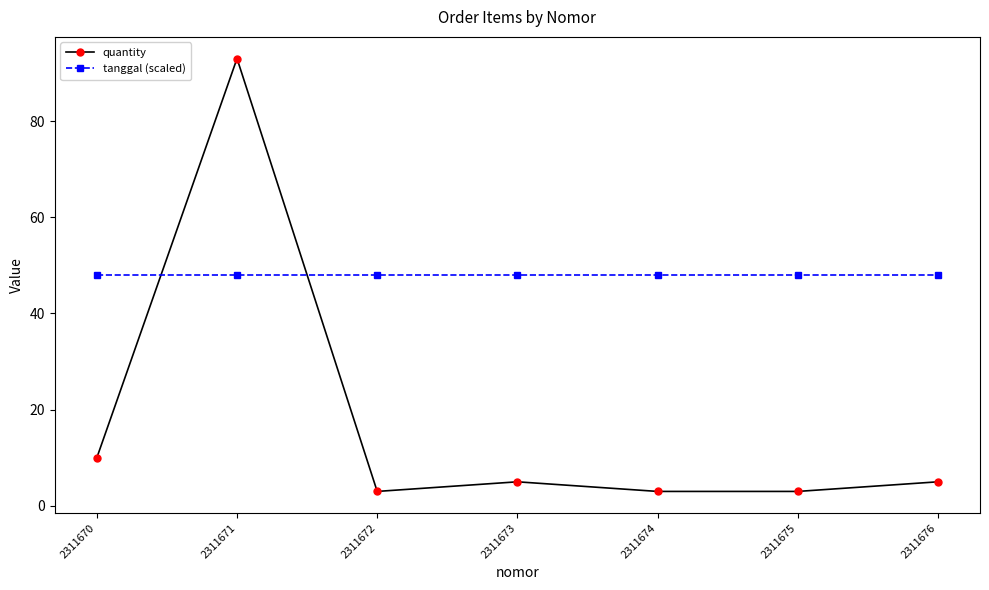

How many intersections are there between tanggal (scaled) and quantity?

2